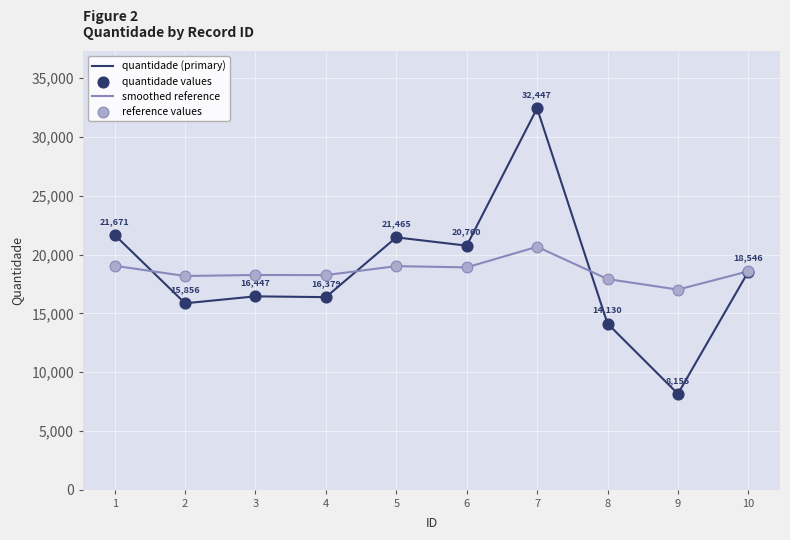

Which series changed the most between 1 and 6?

quantidade (primary)